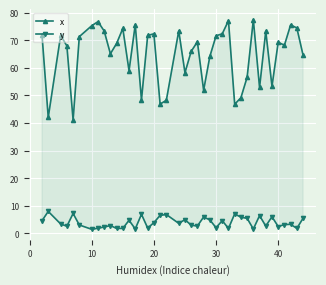

What is the value of the y point at the 29th from the left?

7.0